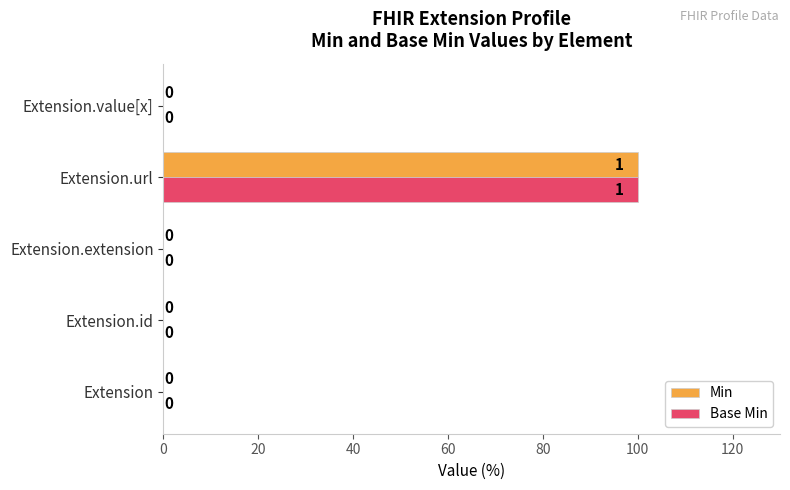

At which category is the sum across all series the highest?

Extension.url